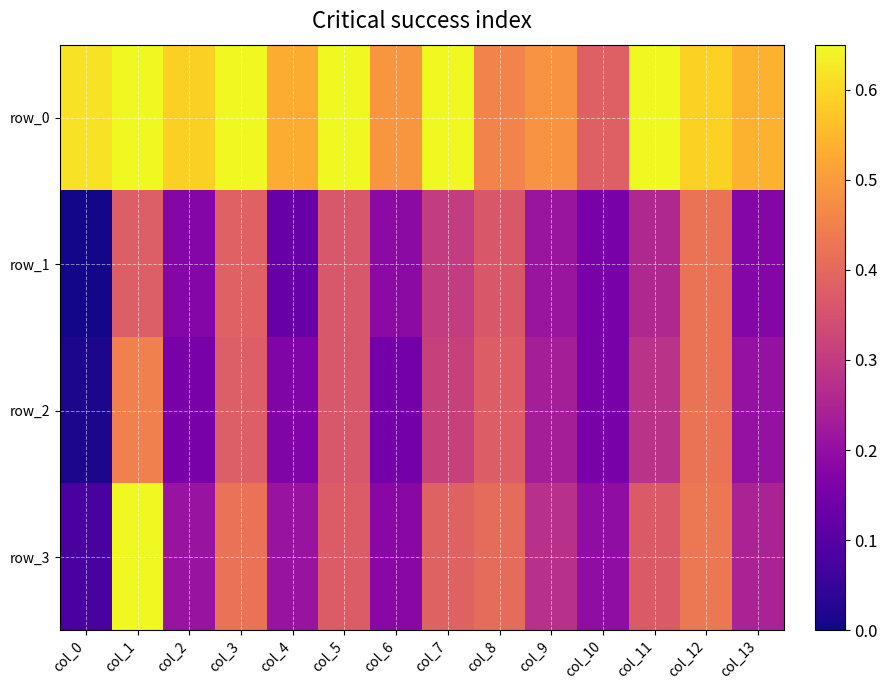

The value of row_0 at col_1 is 1.0. True or false?

True